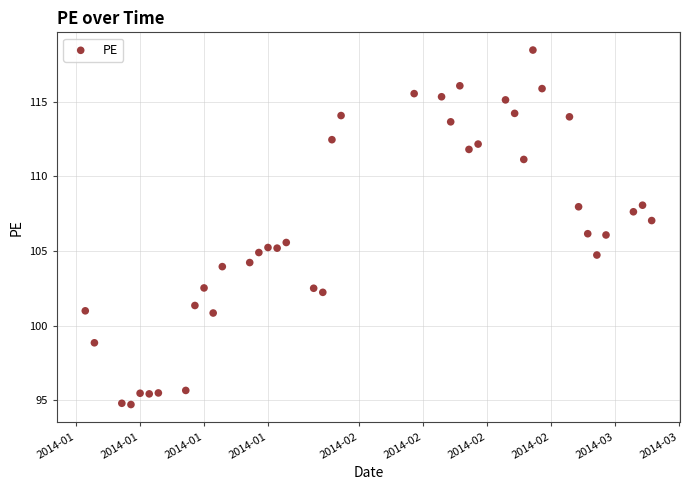

What is the range of X values (max minus min)?

62.0